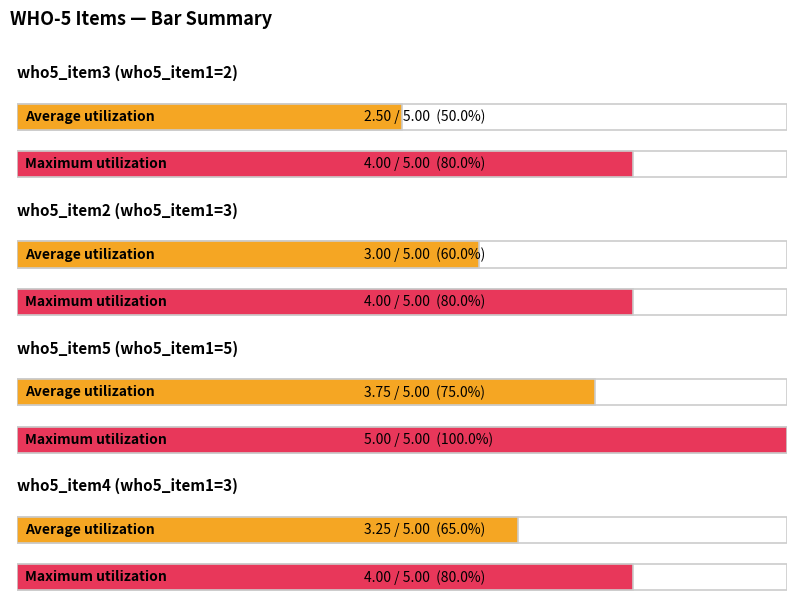

What is the label of the 4th bar from the left?

3